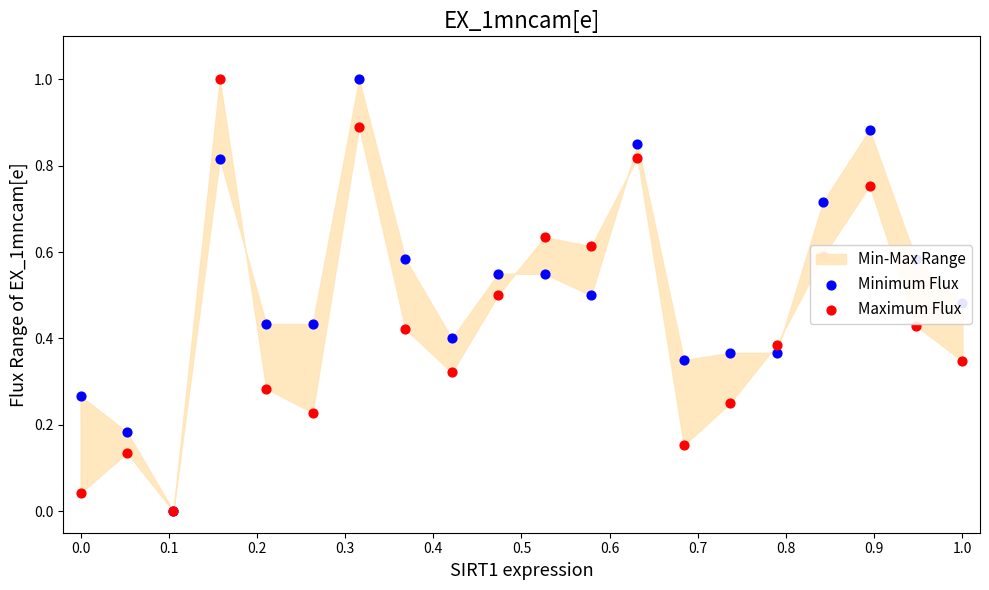

At how many categories does at least one series exceed 0?

19